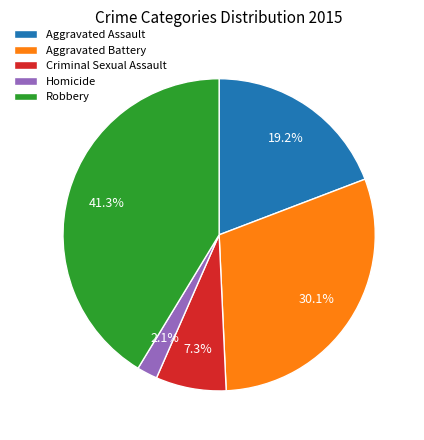

To the nearest percent, what percentage of the pie is Aggravated Battery?

30%